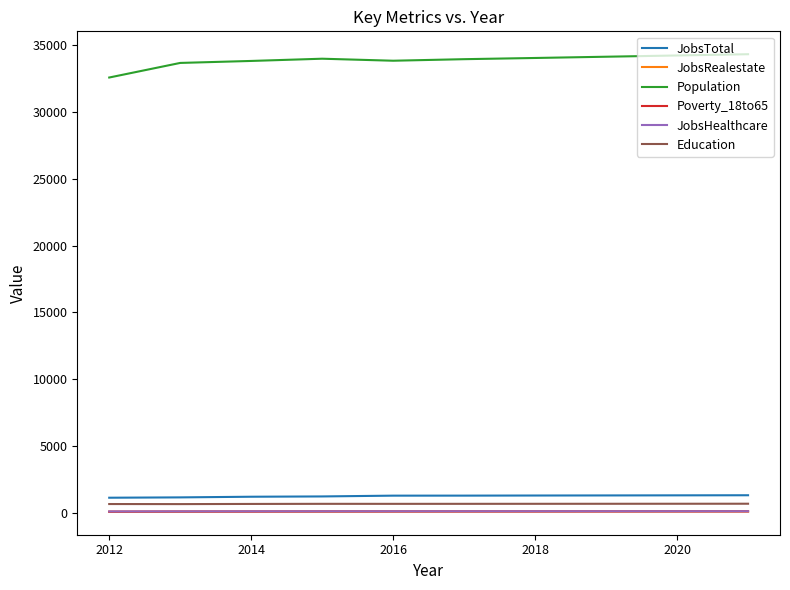

Which series has the widest spread of values?

Population